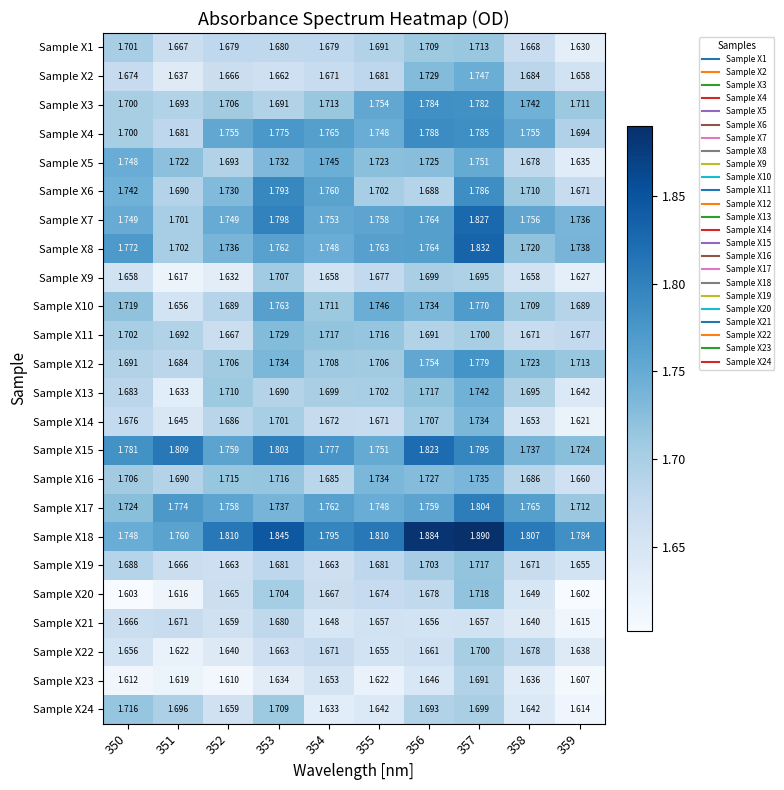

Is the value of Sample X19 at 352 greater than the value of Sample X7 at 355?

No